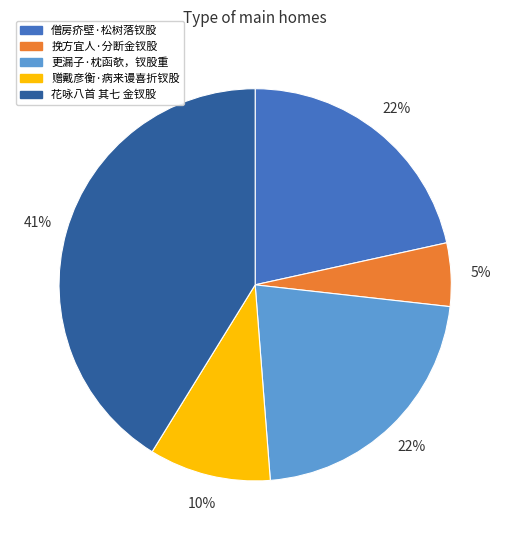

The 更漏子·枕函欹，钗股重 slice represents 30% of the pie. True or false?

False